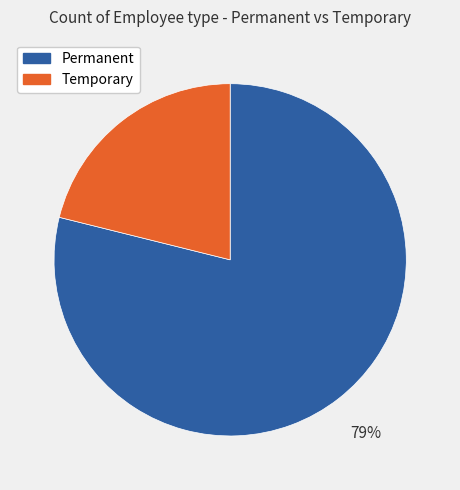

What percentage is the Permanent slice, to the nearest percent?

79%